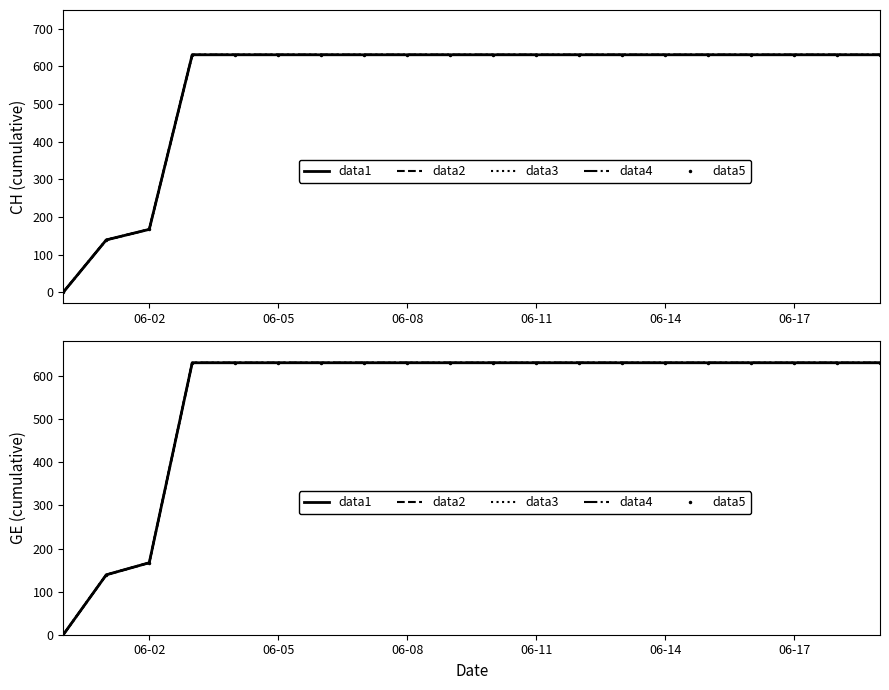

How many lines are shown in the chart?

5